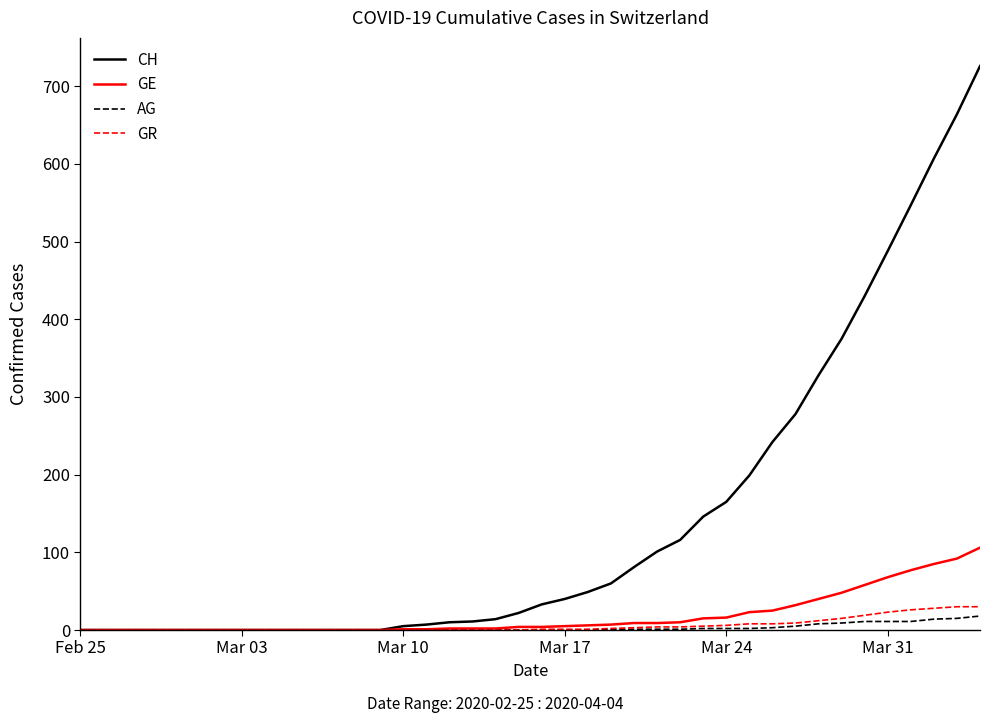

Which series has the widest spread of values?

CH